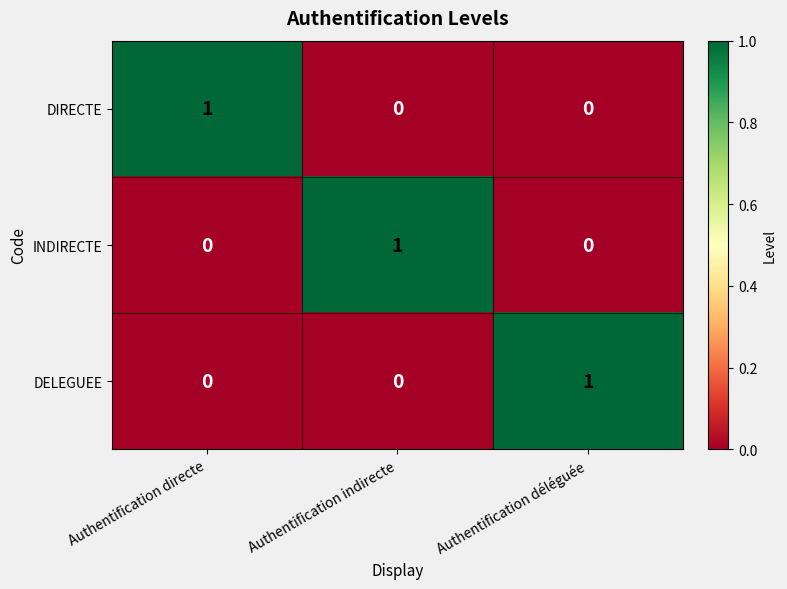

At how many categories does at least one series exceed 0?

3